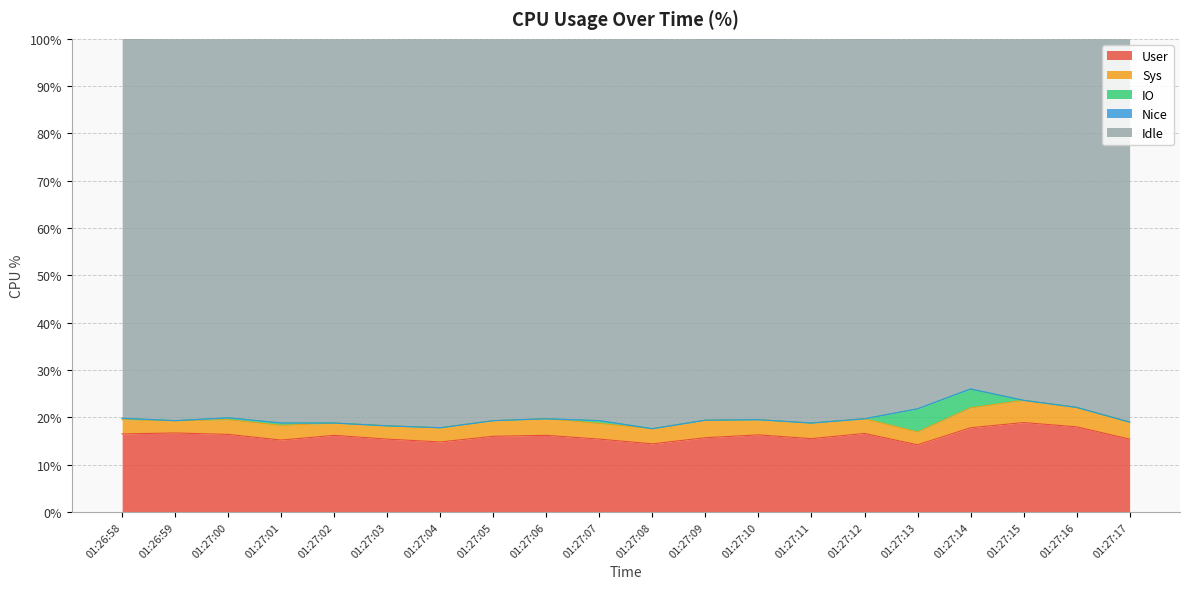

Does the chart display data point markers on the line(s)?

No